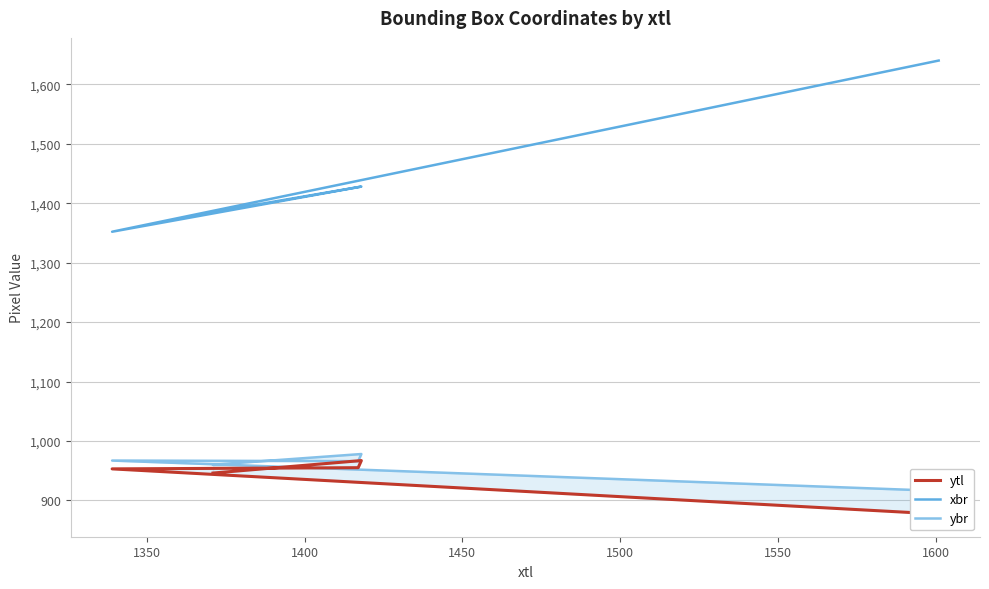

Reading left to right, what are all the values shown in this chart?

ytl: 946	967	955	953	877
xbr: 1385	1428	1427	1352	1640
ybr: 960	978	966	967	916